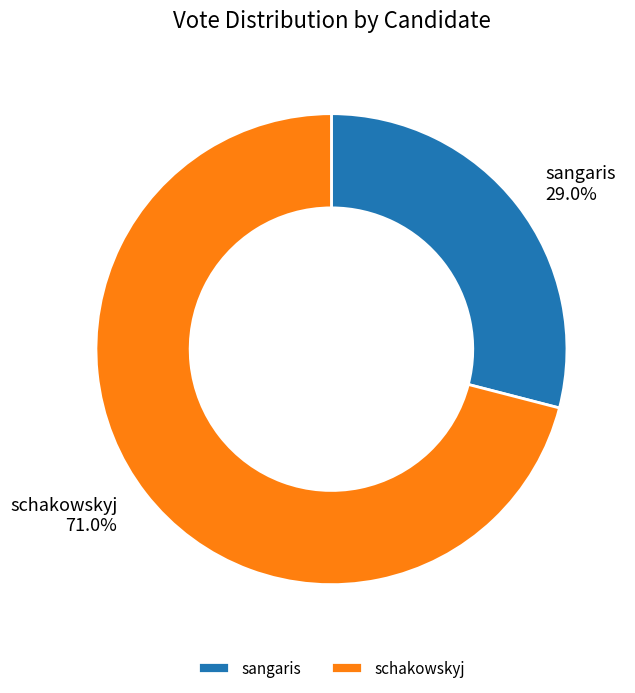

To the nearest percent, what percentage of the pie is sangaris?

29%